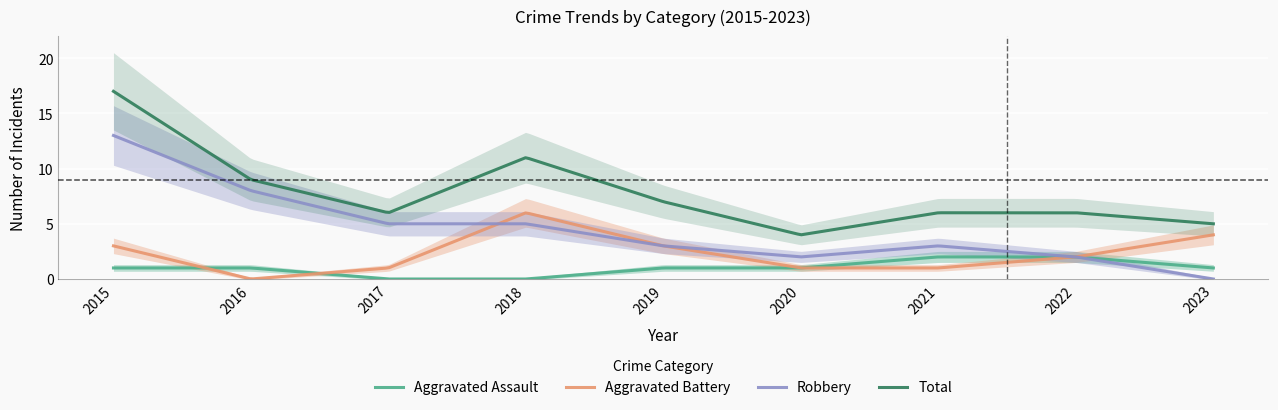

What is the sum of the Total values at 2023 and 2015?

22.0